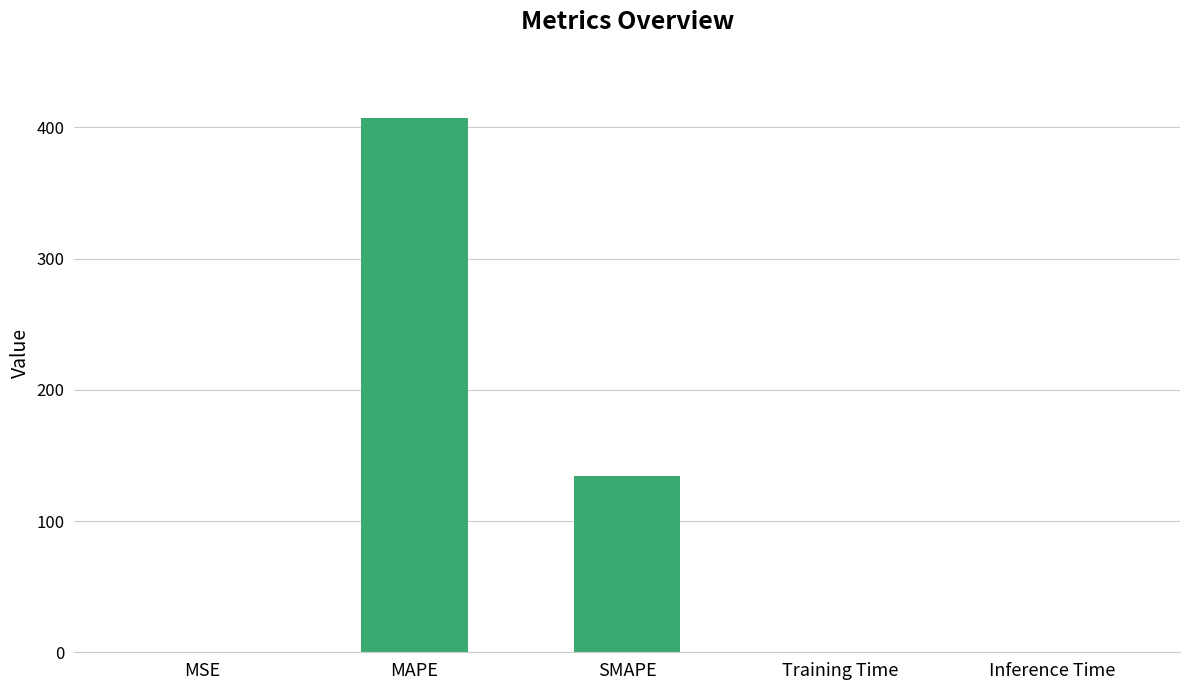

What is the sum of all values?

541.3